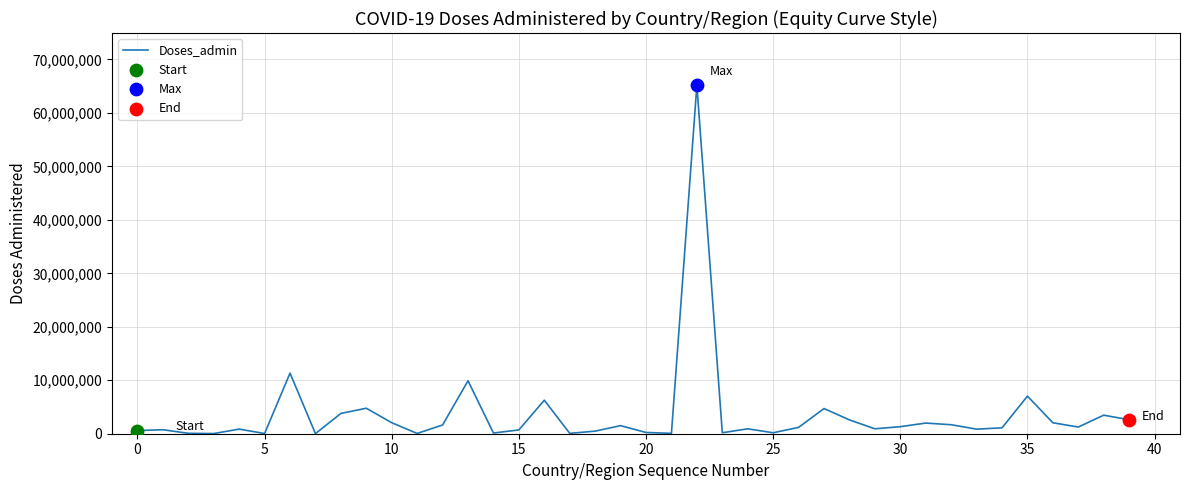

What is the difference between the maximum and minimum values?

65147384